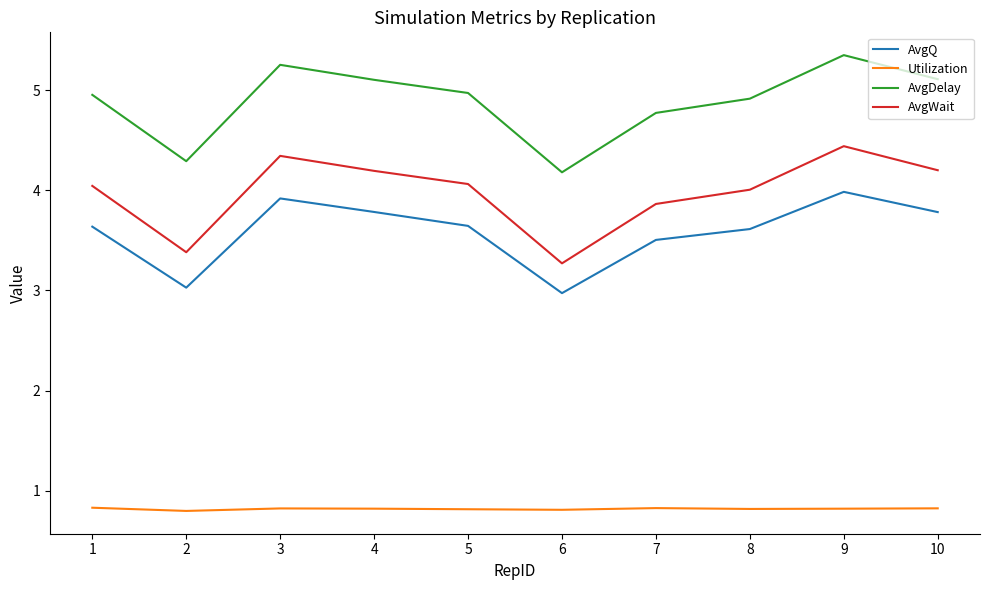

What is the difference between the highest and lowest values at 9?

4.5